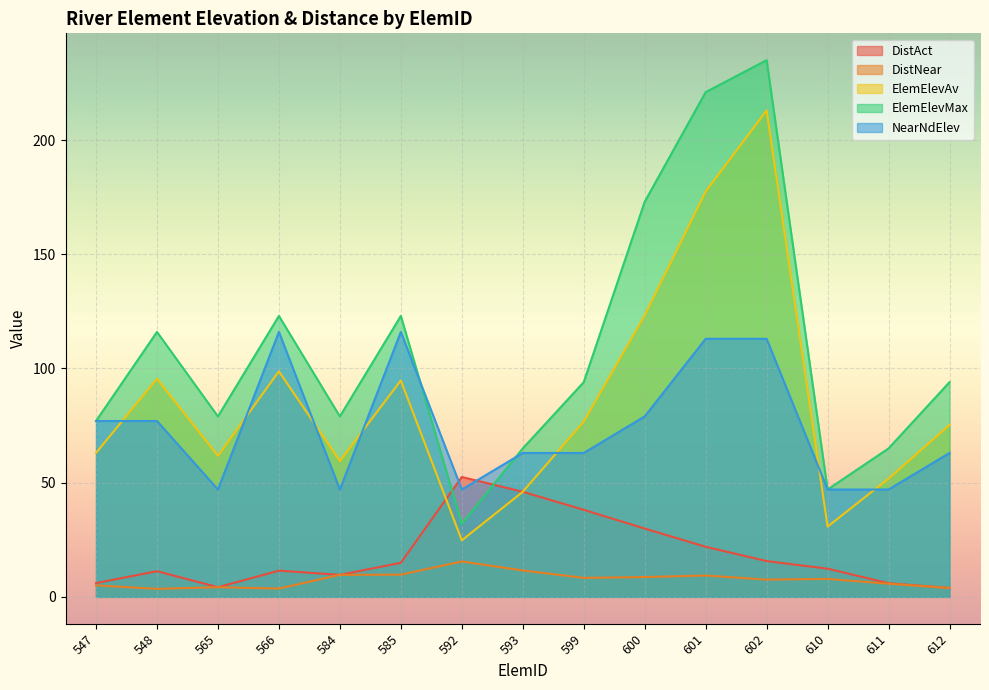

Is the value of DistNear at 612 greater than the value of NearNdElev at 593?

No